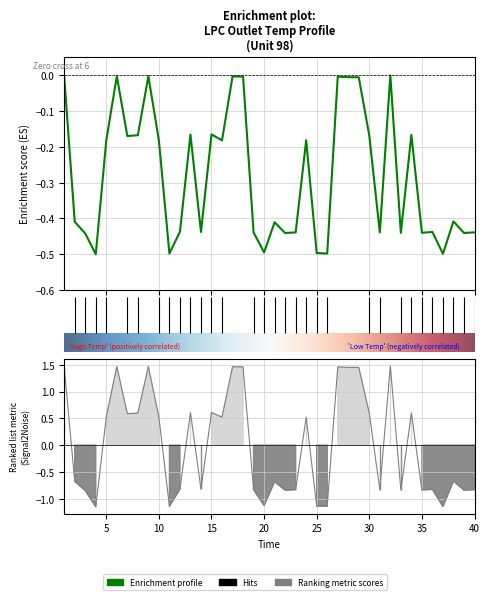

The chart shows a value of -0.0 at 27. True or false?

True